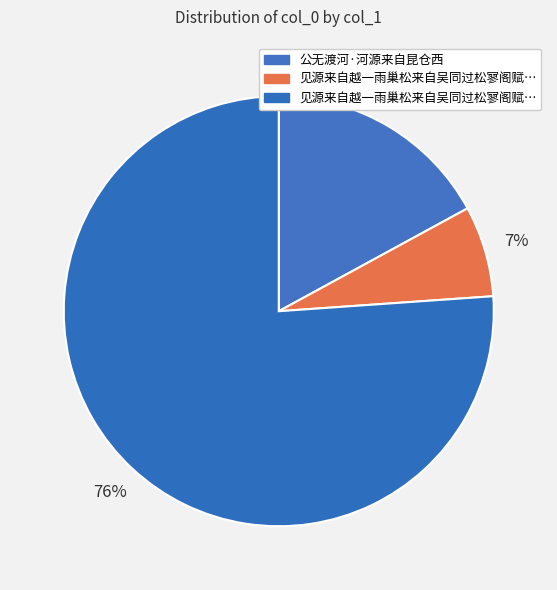

How many slices are in this pie chart?

3